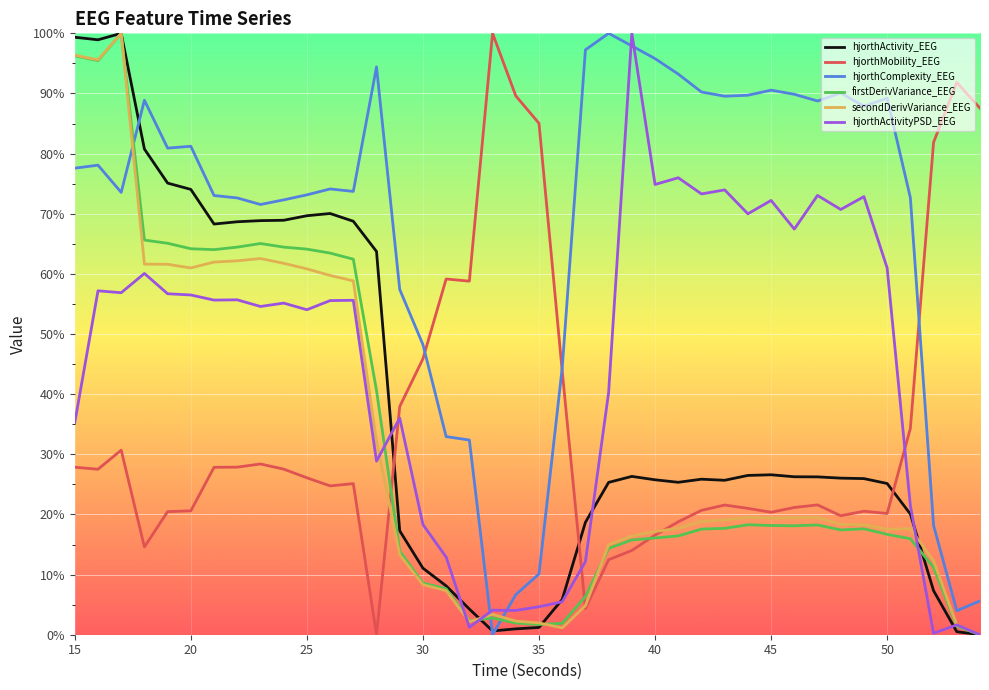

What is the highest value of the hjorthActivityPSD_EEG series?

100.0